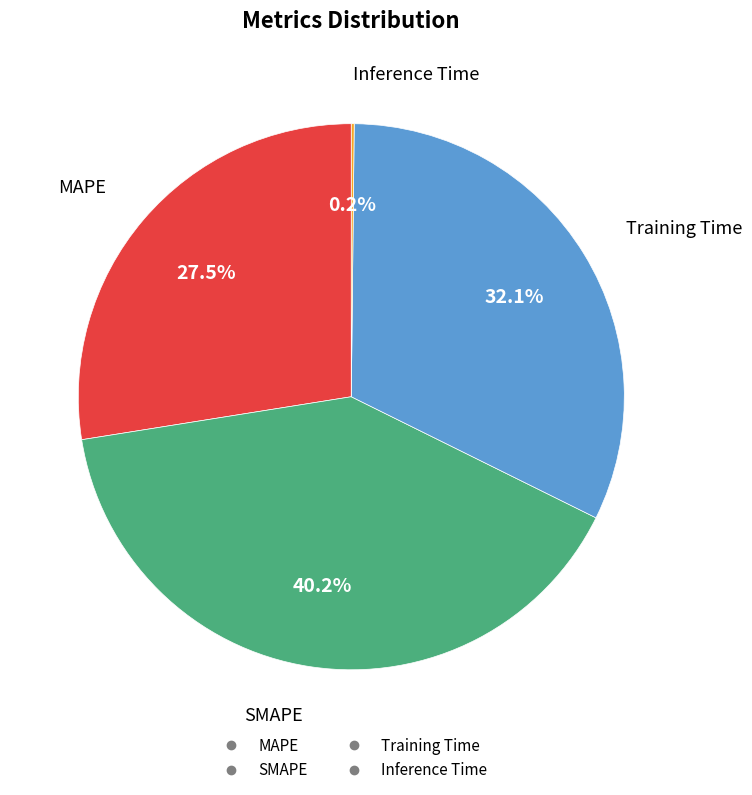

Is there a majority slice in this chart?

No